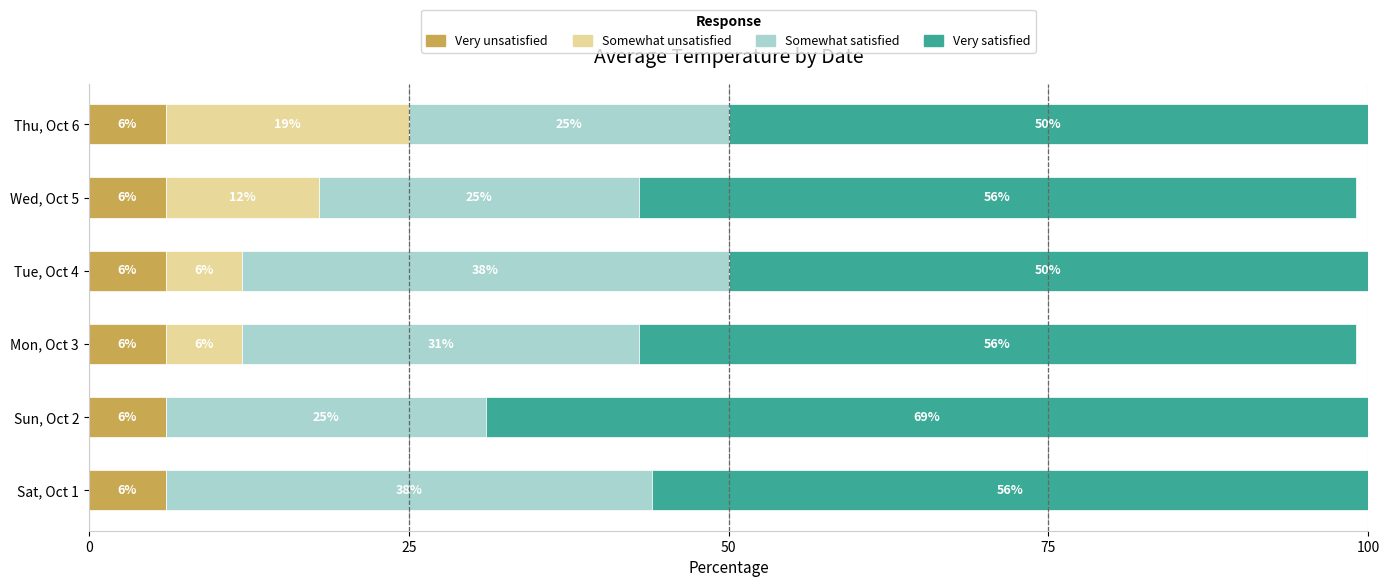

The value of Very unsatisfied at Thu, Oct 6 is 3. True or false?

False